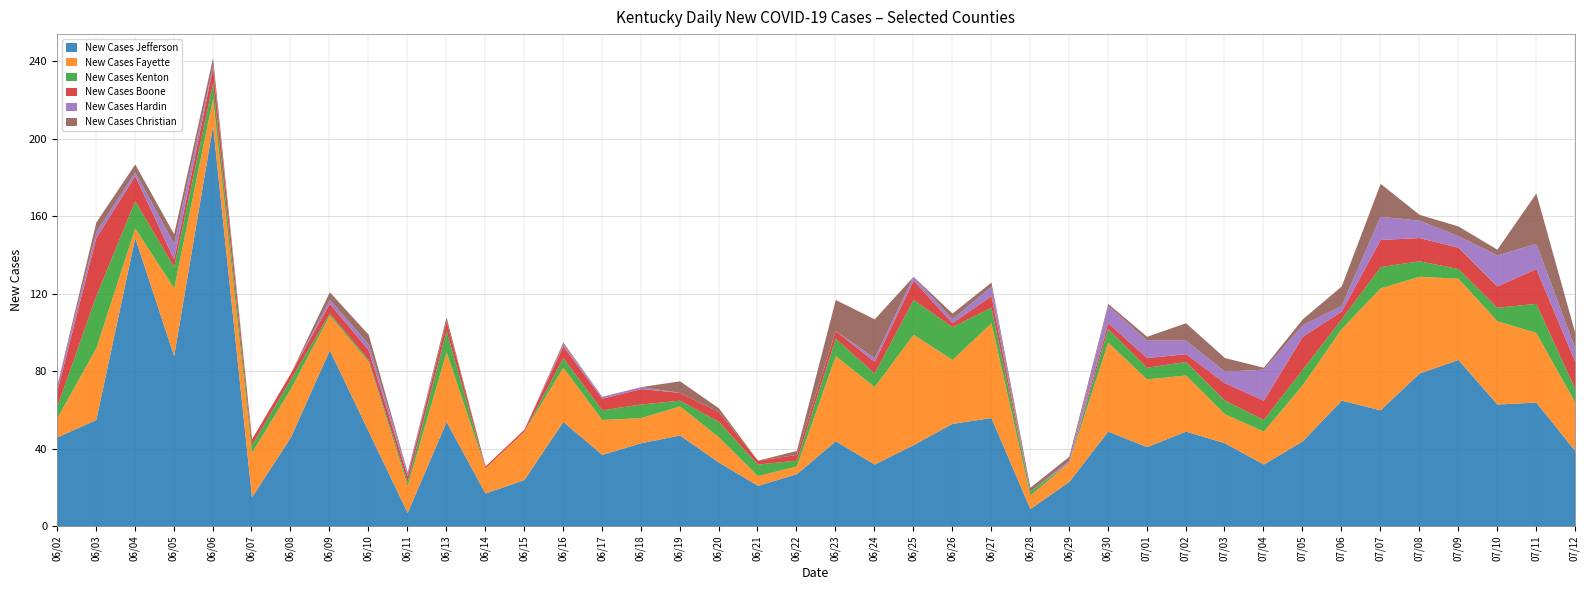

What is the difference between the maximum and minimum values in the New Cases Hardin series?

16